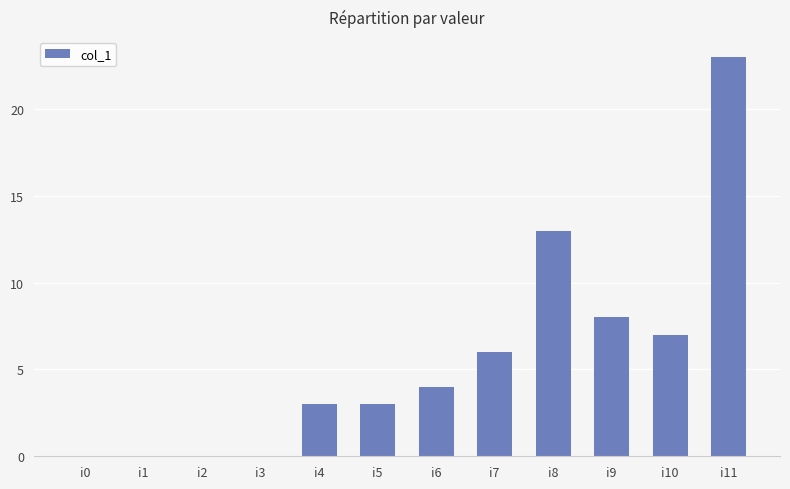

Are the bars horizontal?

No